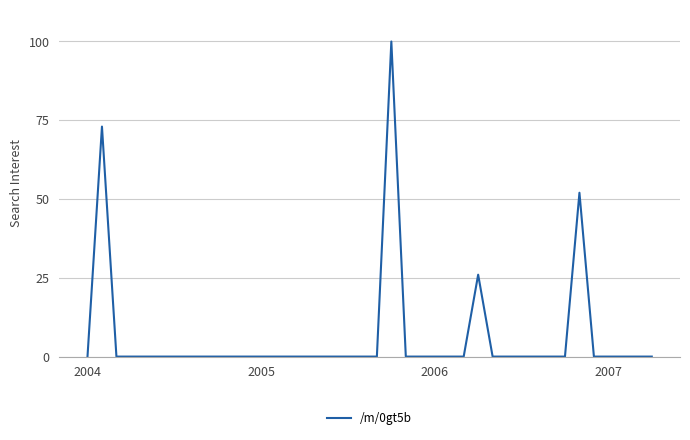

Count the number of data series in this chart.

1